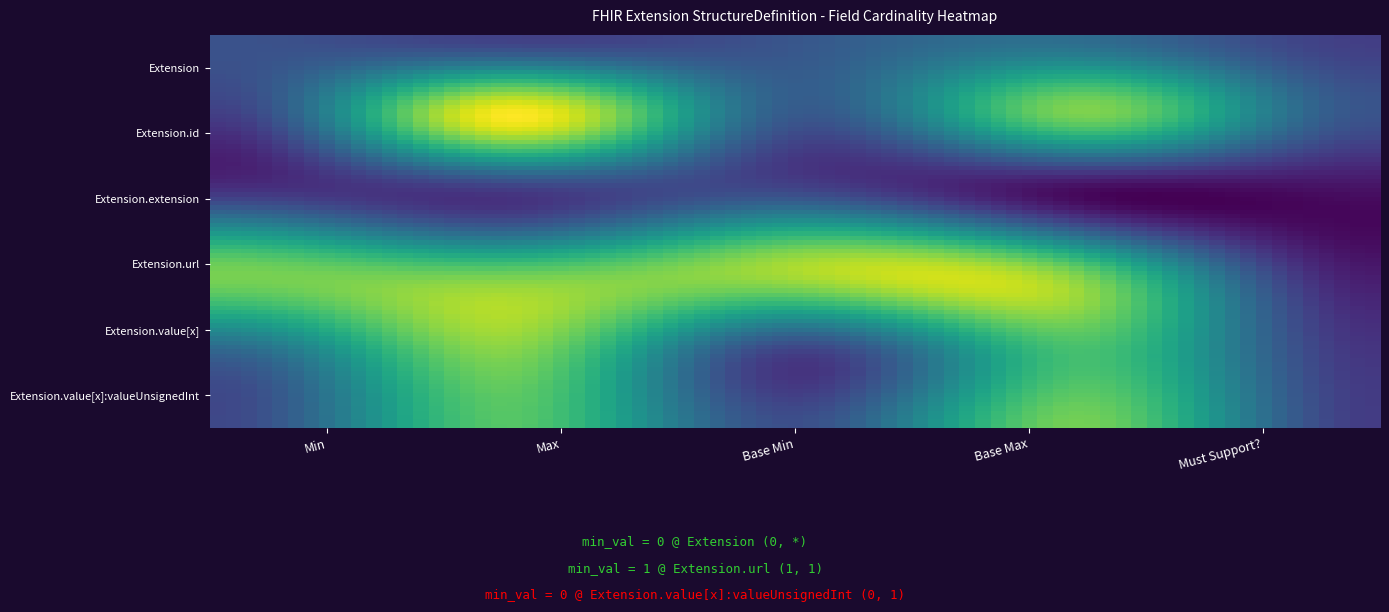

Reading left to right, what are all the values shown in this chart?

Extension: 0	0	0	0	0
Extension.id: 0	0	0	0	0
Extension.extension: 0	0	0	0	0
Extension.url: 1	1	1	1	1
Extension.value[x]: 0	0	0	0	0
Extension.value[x]:valueUnsignedInt: 0	0	0	0	0